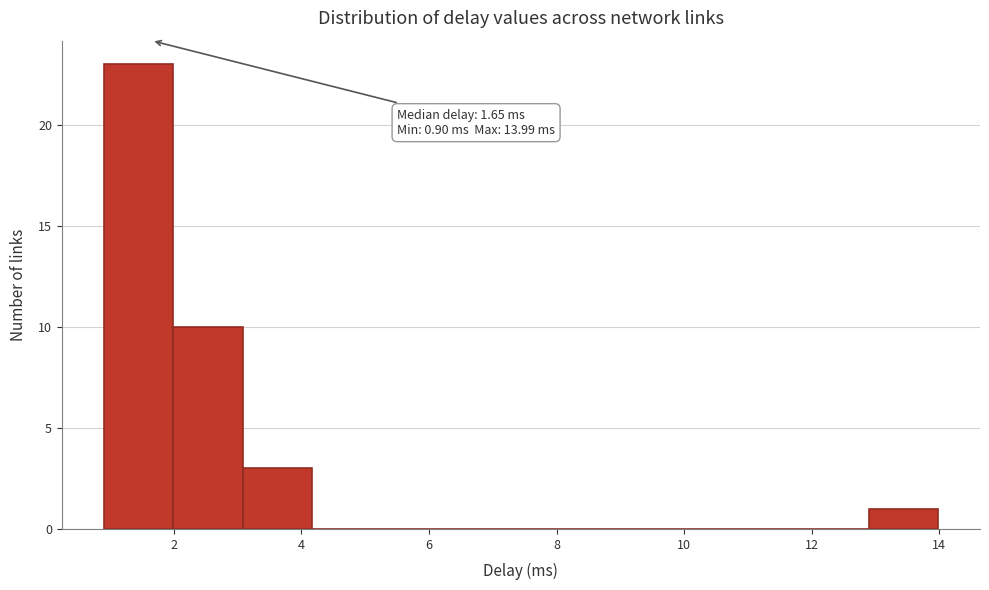

Over which range of the x-axis is the bar tallest?

0.8 to 2.0